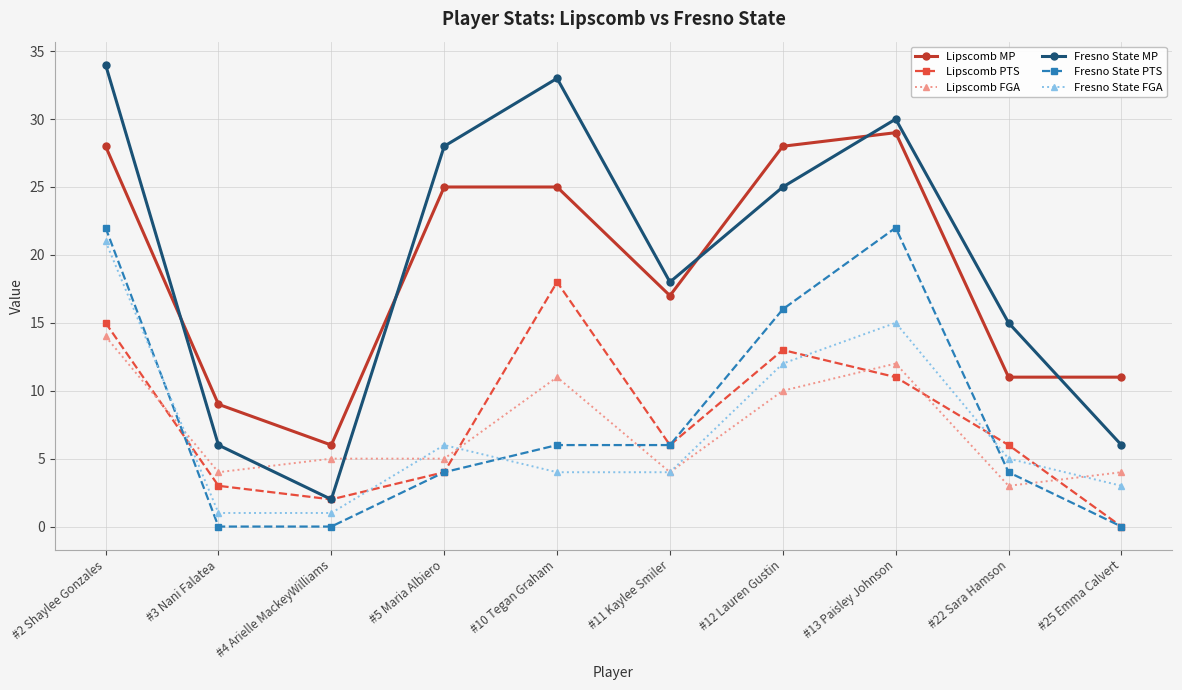

What is the total value across all series at #11 Kaylee Smiler?

55